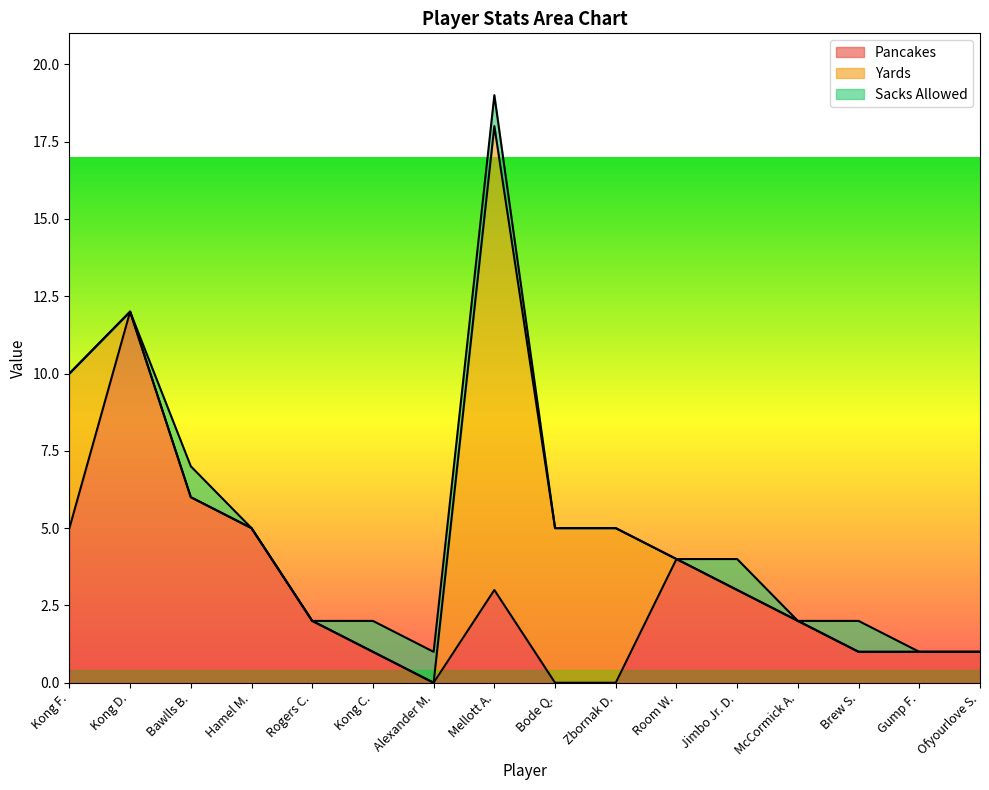

At which category does the chart reach its minimum across all series?

Alexander M.